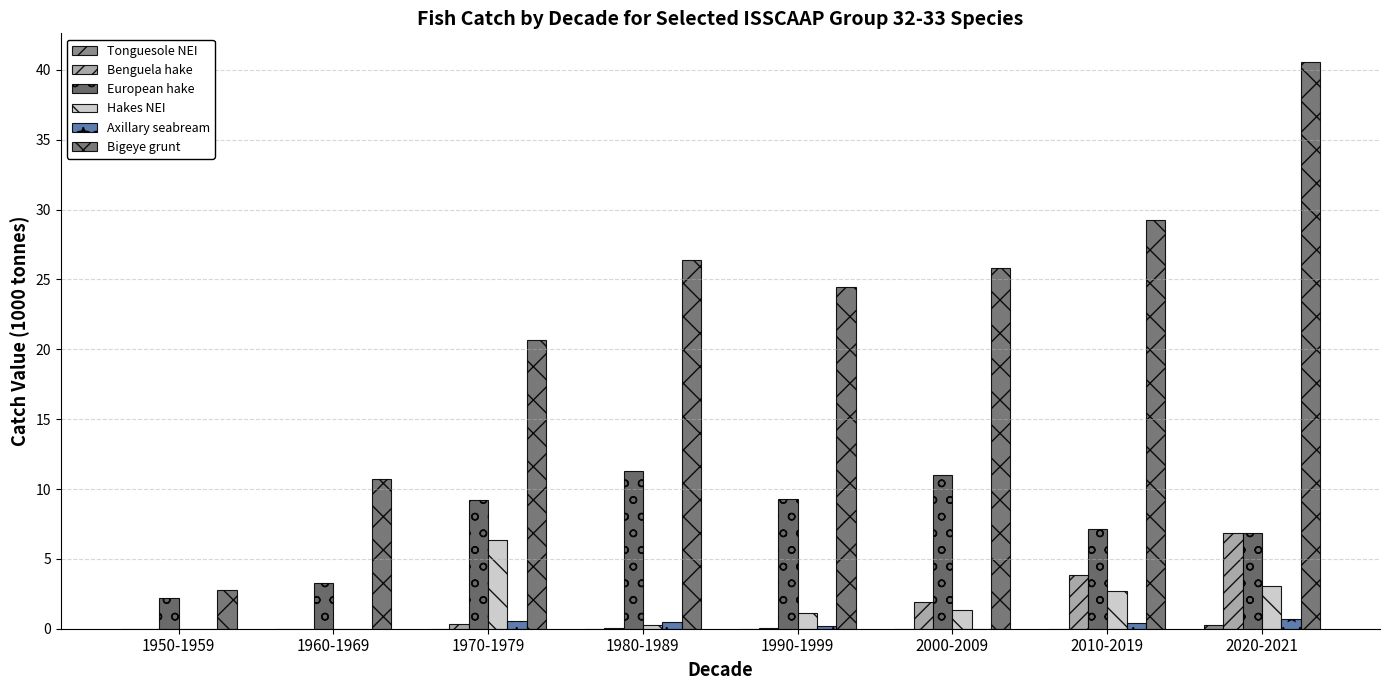

What is the sum of the Benguela hake values at 1990-1999 and 2000-2009?

2.0